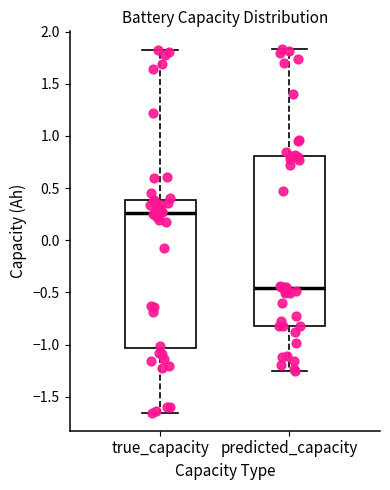

Which box has the highest median line?

true_capacity